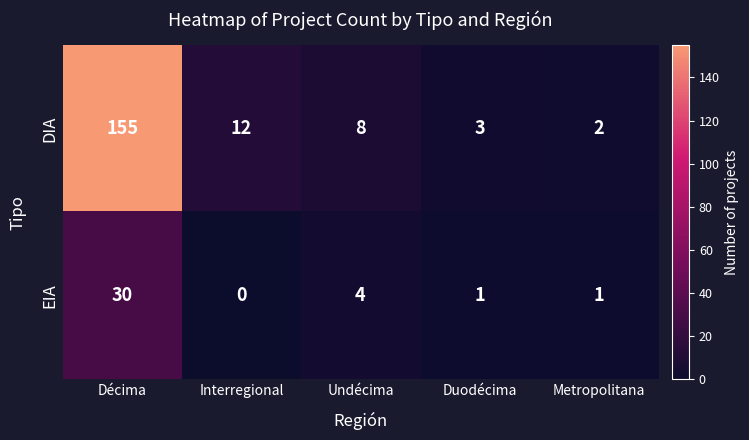

What is the spread (max minus min) of values at Undécima?

4